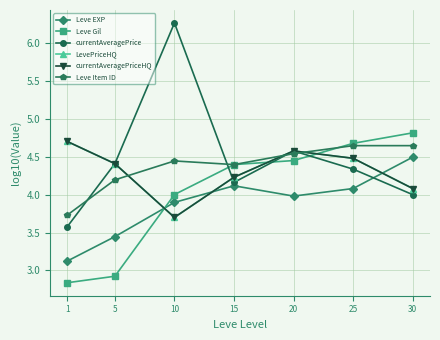

What is the total value across all series at 10?

26.0